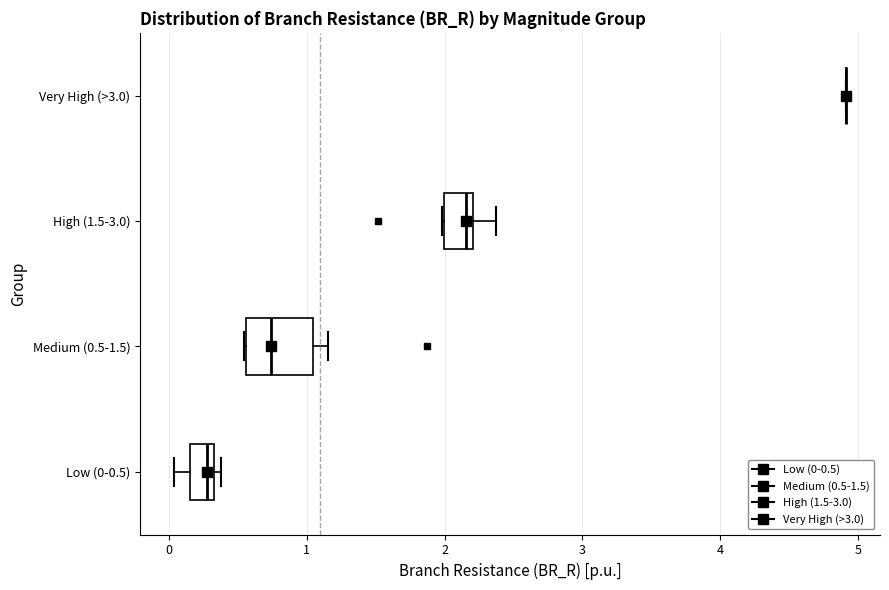

Where does the left whisker of the box for Low (0-0.5) end on the x-axis? The values are not printed on the chart, so give them approximately, as read against the axis.

0.0